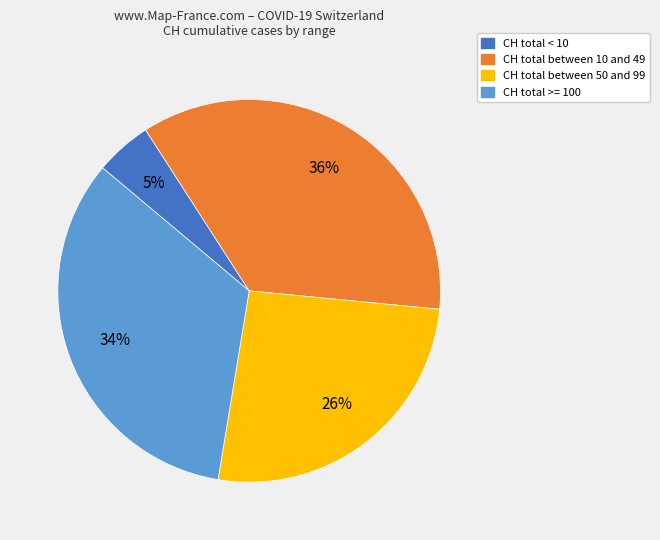

Is there any slice that represents more than half of the pie?

No